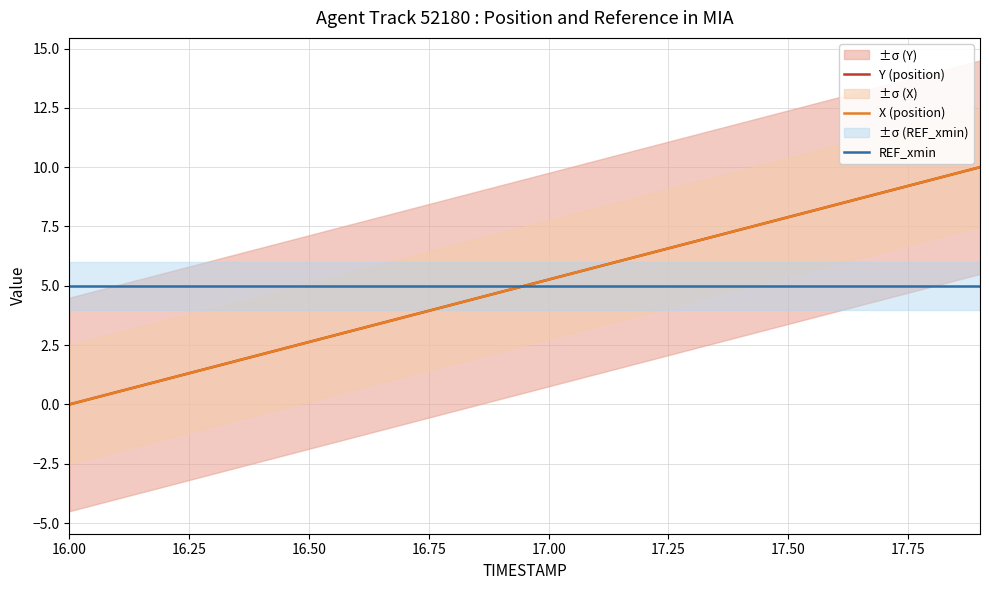

The value of REF_xmin at 17.00 is 1.5. True or false?

False